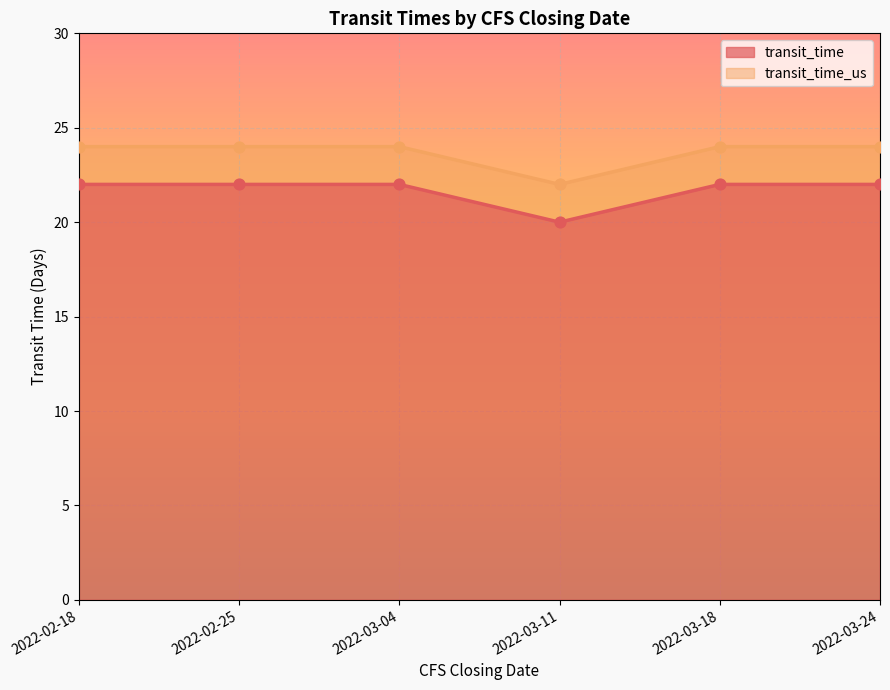

Which series has the largest total across all categories?

transit_time_us